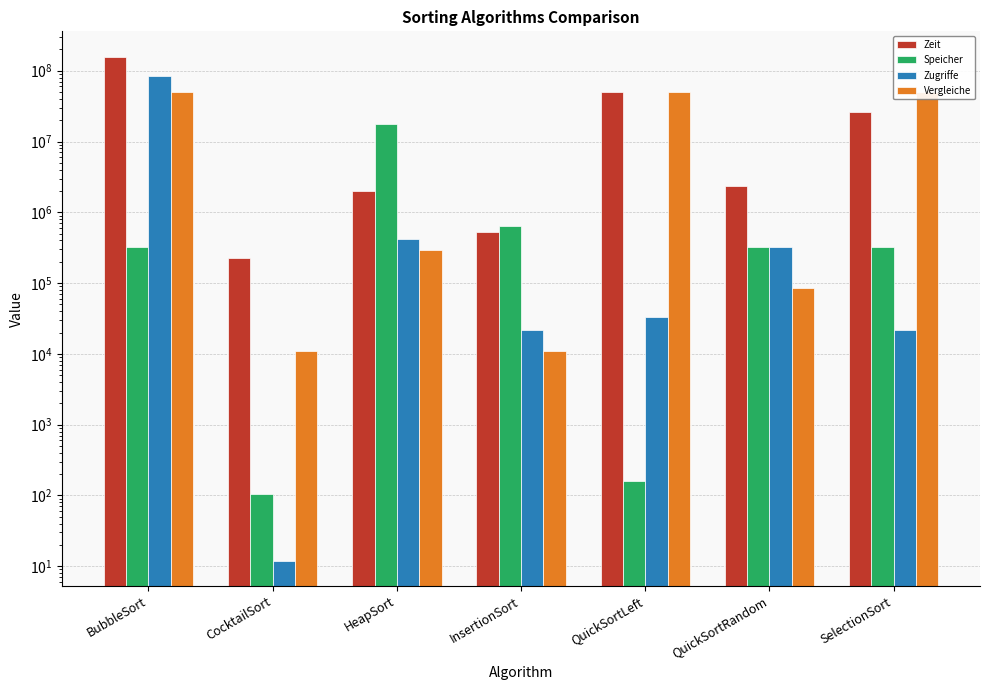

How many distinct data groups are displayed?

4